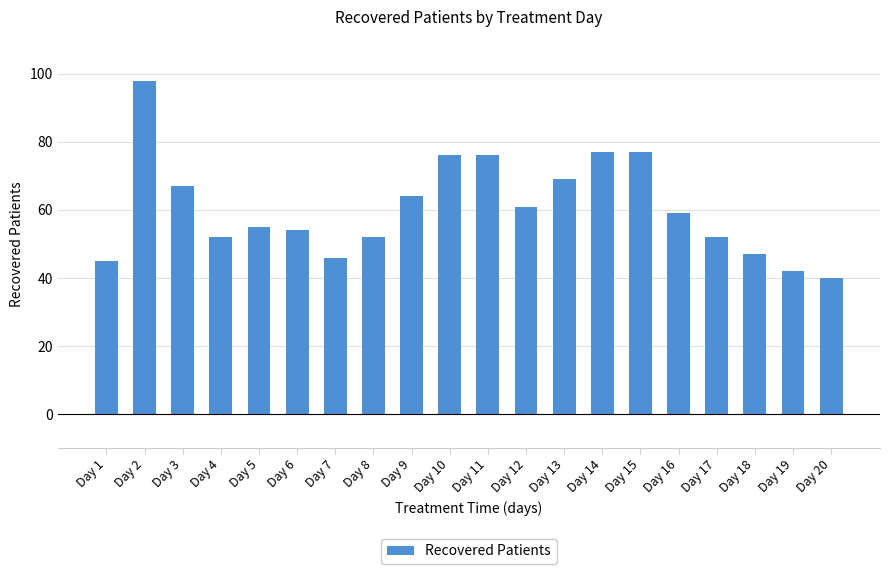

What is the value of the 6th bar from the left?

54